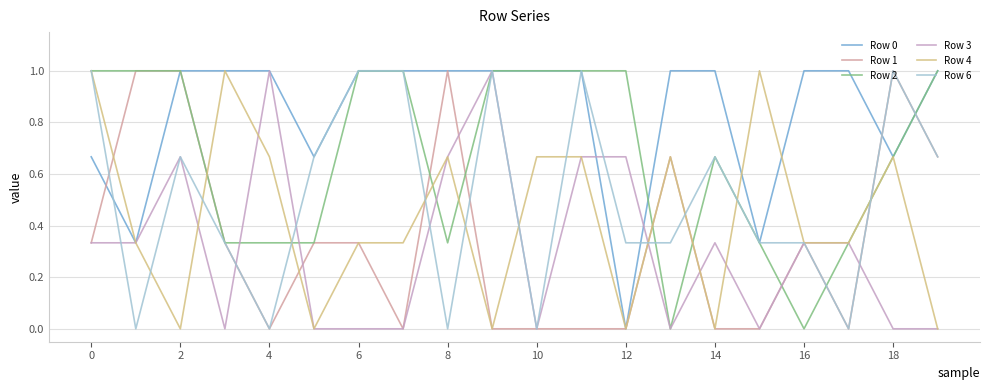

How many categories are shown in the chart?

20